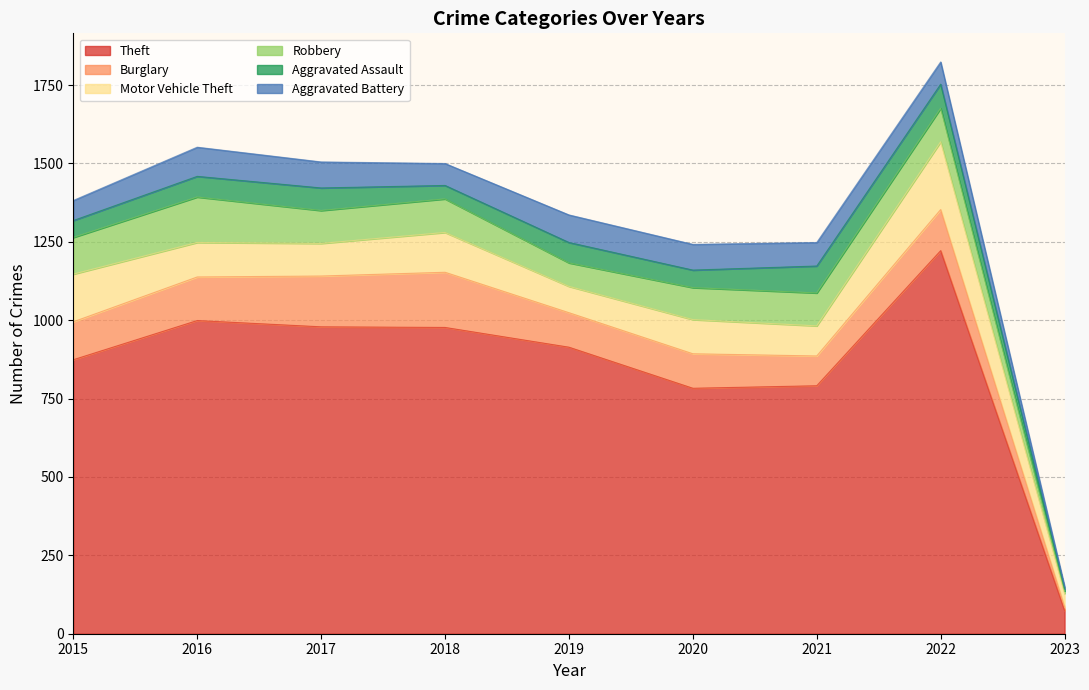

List the series in order of their peak value, highest first.

Theft, Motor Vehicle Theft, Burglary, Robbery, Aggravated Battery, Aggravated Assault